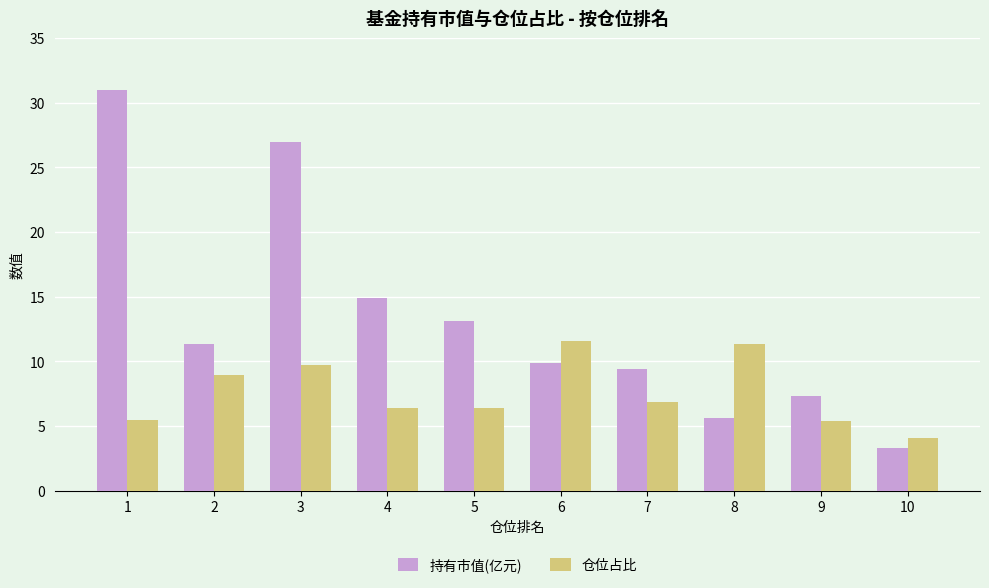

What are all the series names shown in the legend?

持有市值(亿元), 仓位占比